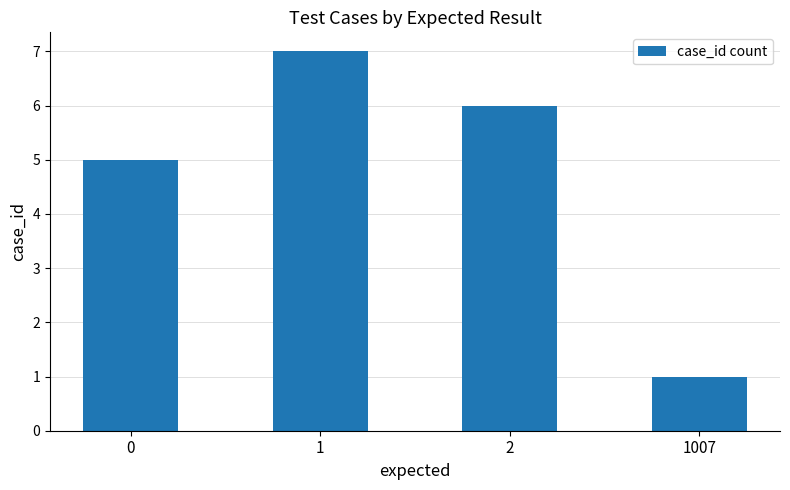

What is the sum of the values at 2 and 1007?

7